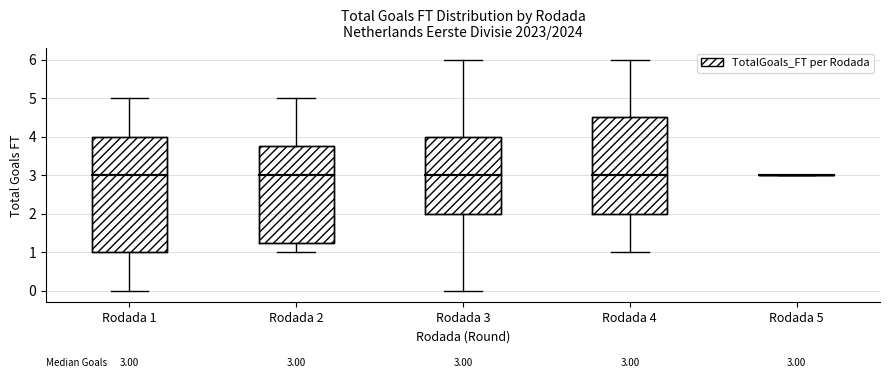

Comparing the boxes themselves (not the whiskers), which one is the tallest?

Rodada 1